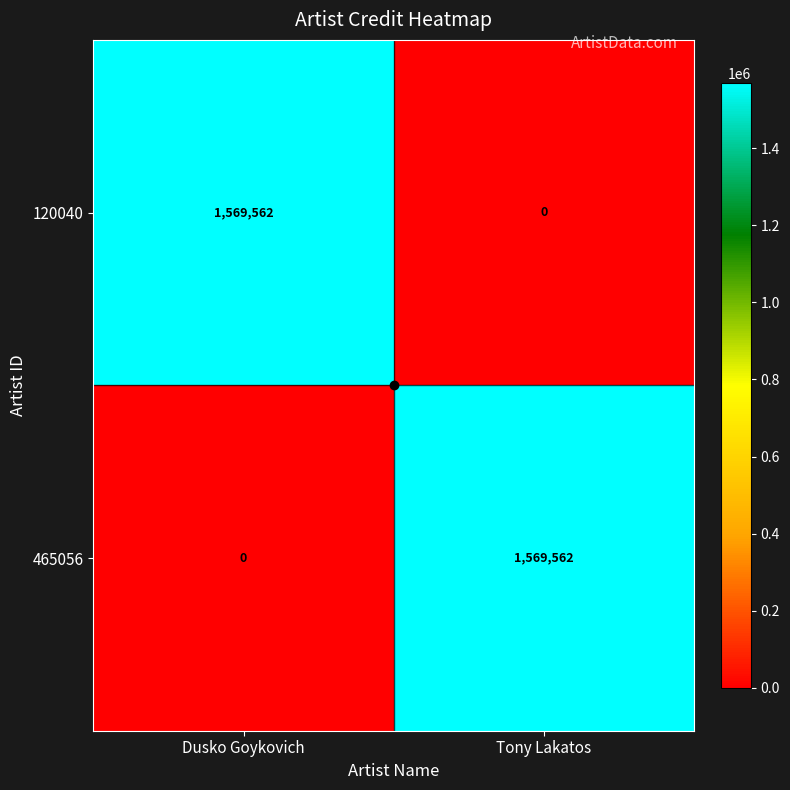

At which label is 465056 closest to 784781?

Dusko Goykovich